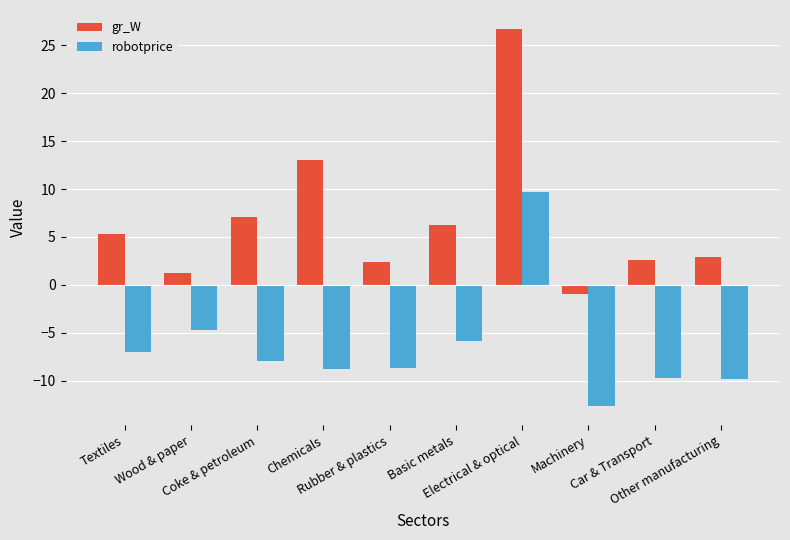

What is the difference between the gr_W values at Other manufacturing and Textiles?

2.4